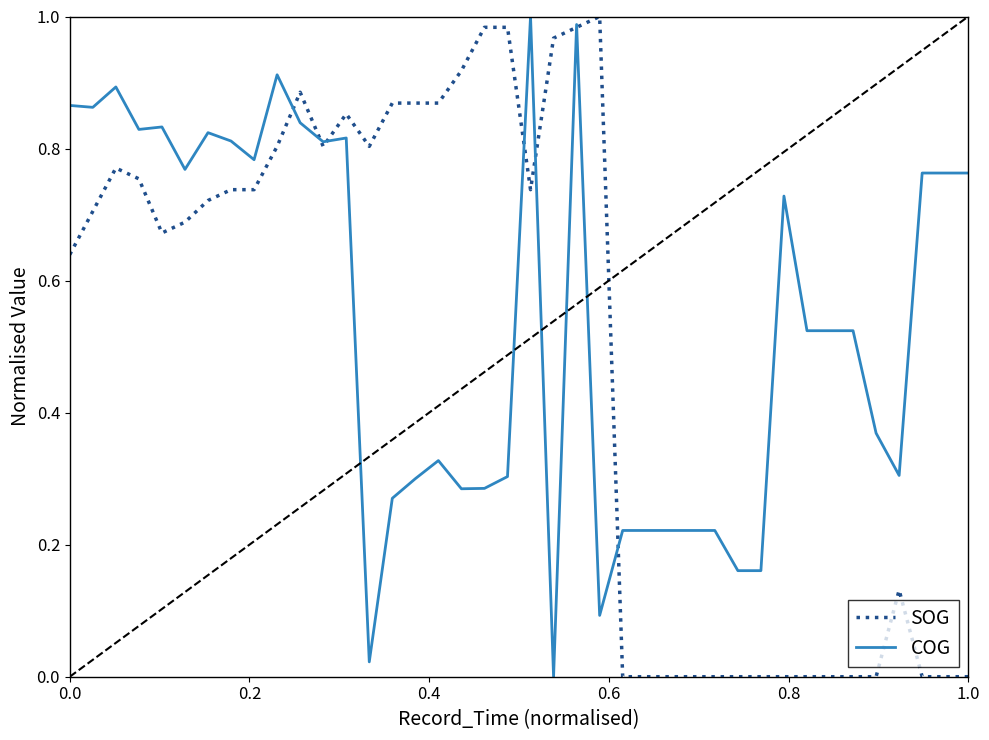

Does the chart display data point markers on the line(s)?

No